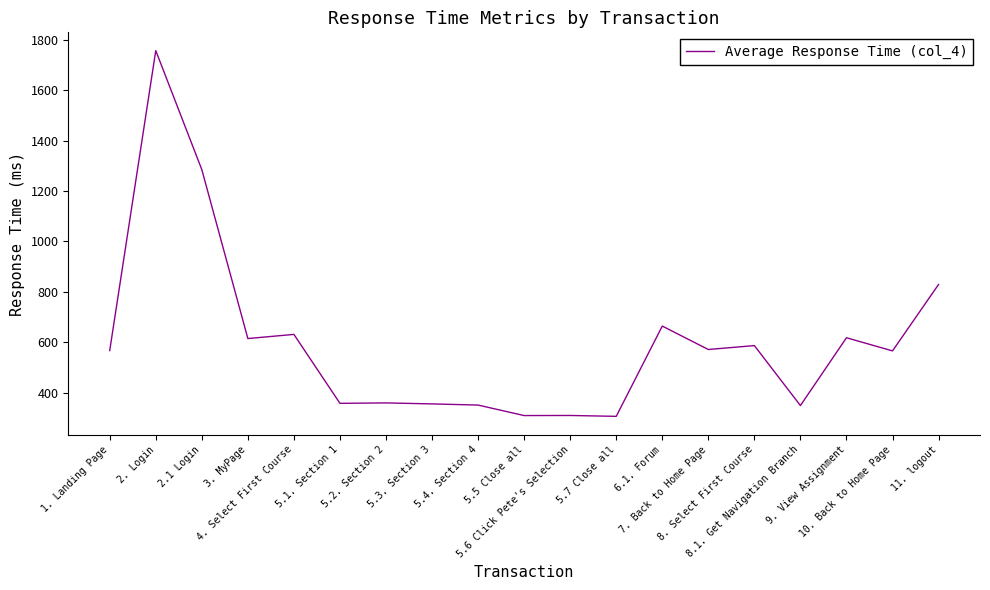

Where is the data nearest to the value 1031?

11. logout